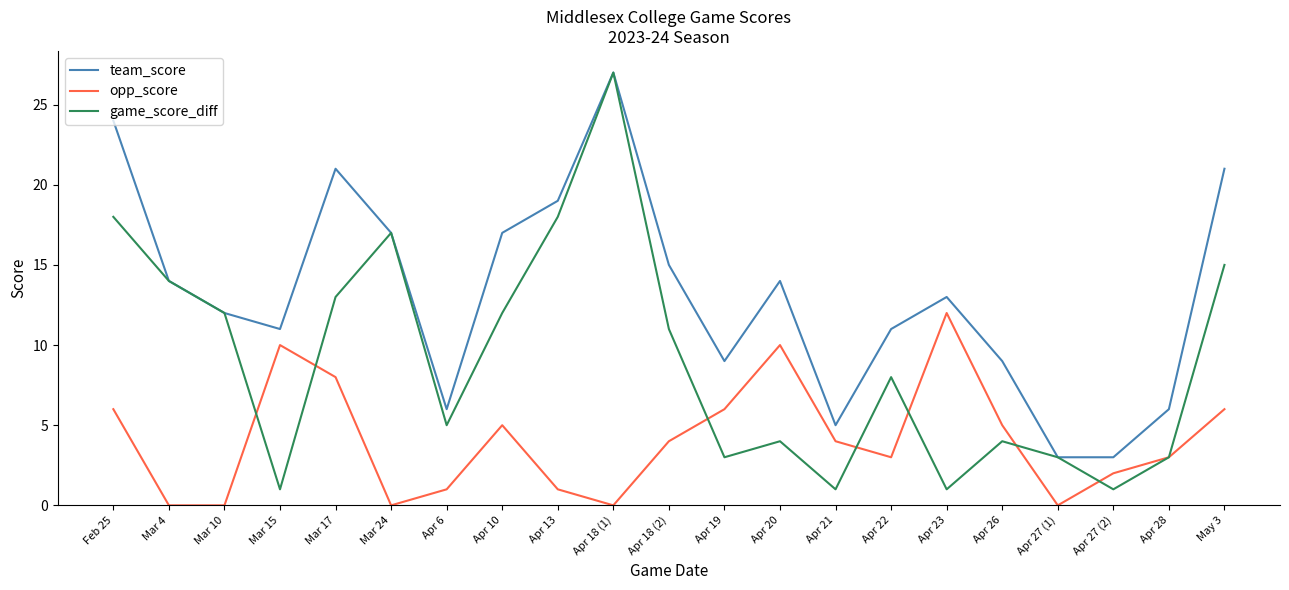

What is the difference between the second highest and second lowest values in the game_score_diff series?

17